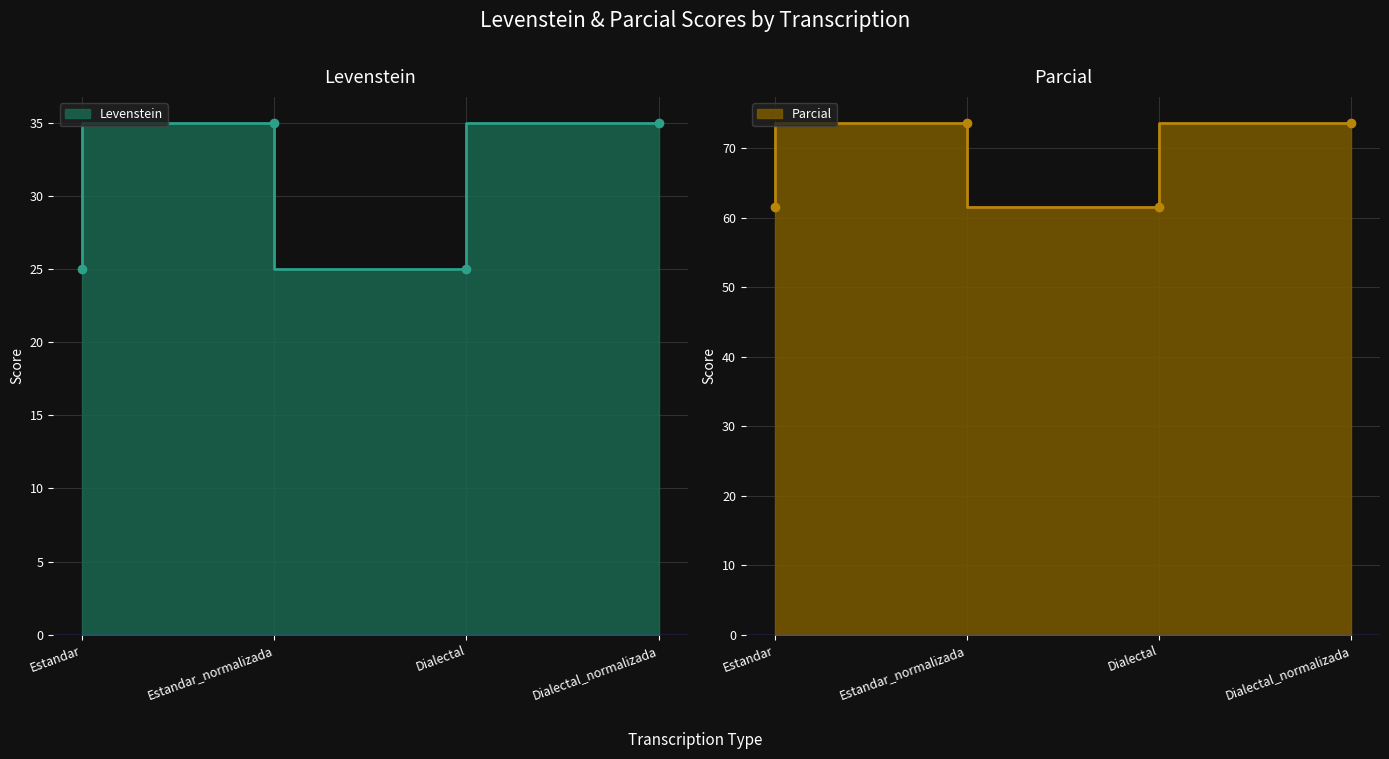

At which category does Levenstein line reach its first local valley?

Dialectal